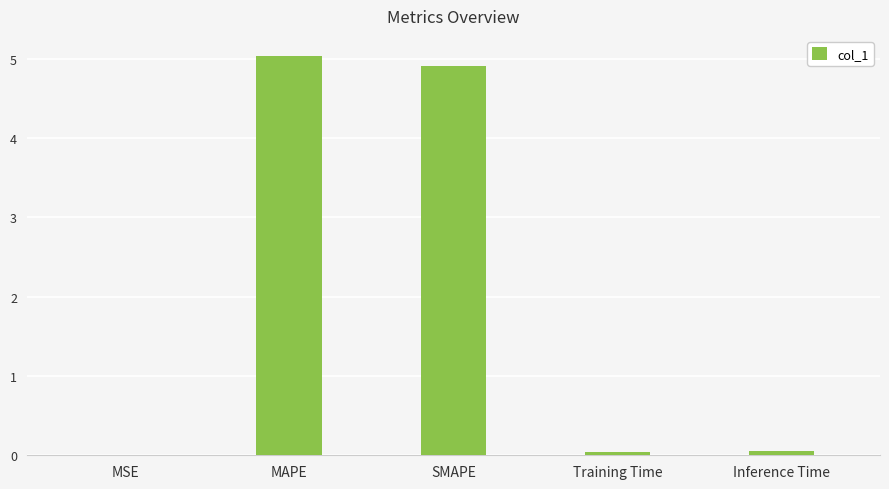

What is the sum of all values?

10.0